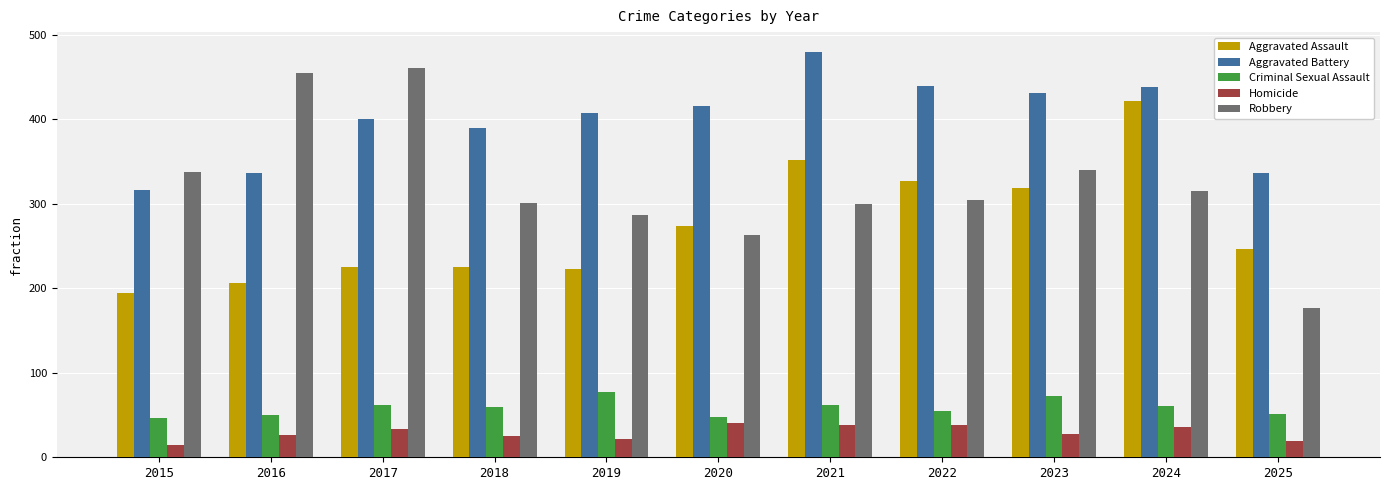

How many bars are there in each group?

5